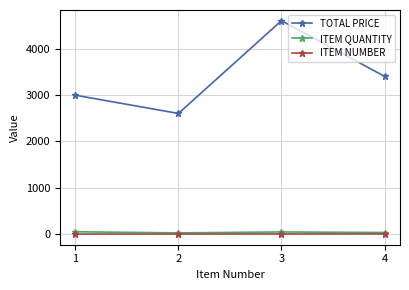

Read the ITEM QUANTITY value at 3.

46.0